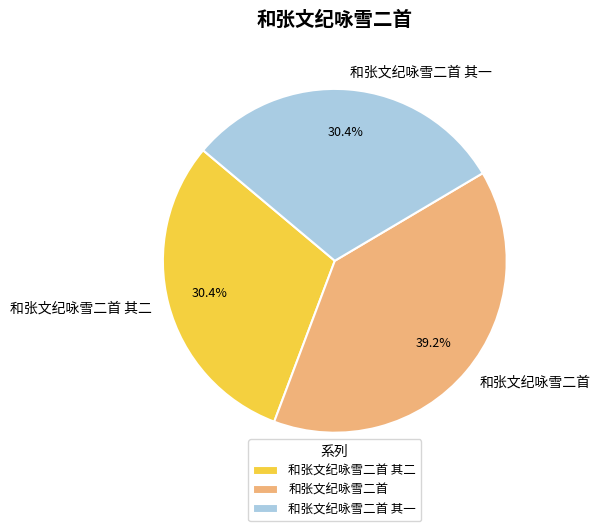

What is the ratio of the value at 和张文纪咏雪二首 其二 to the value at 和张文纪咏雪二首 其一?

1.0